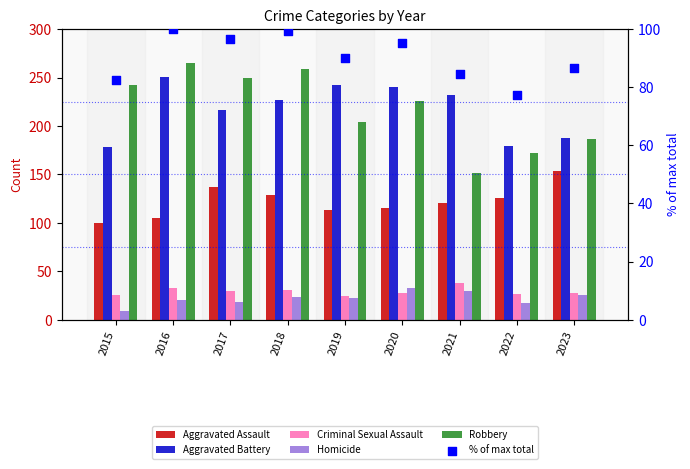

At how many categories does at least one series exceed 219?

7